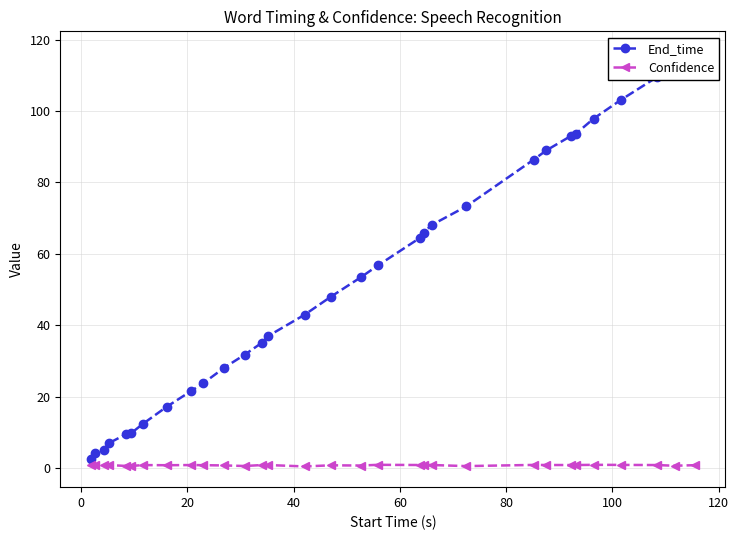

Does the chart display data point markers on the line(s)?

Yes